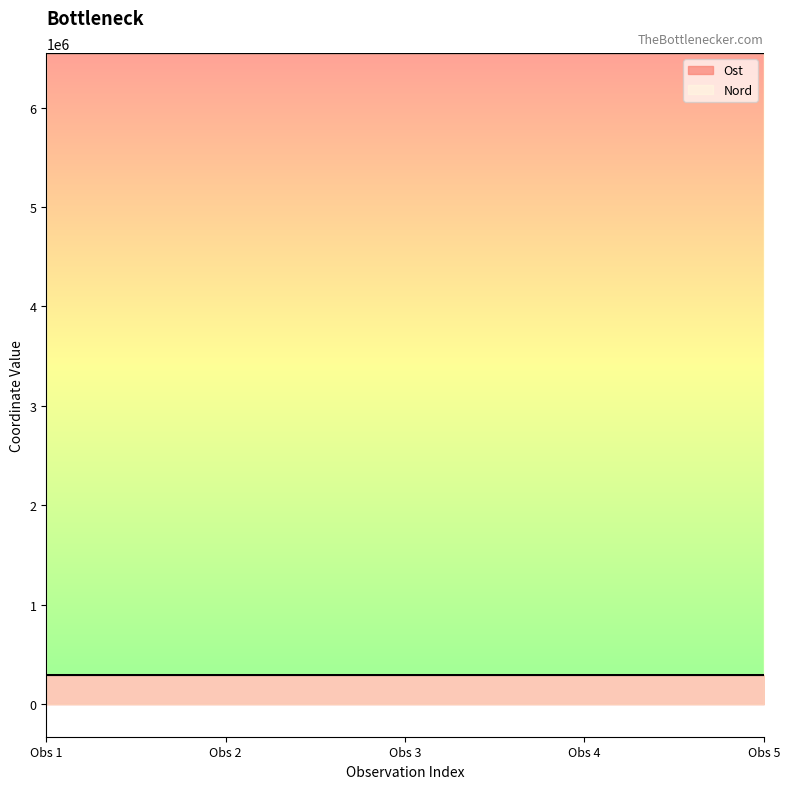

At how many categories does at least one series exceed 3756644?

5